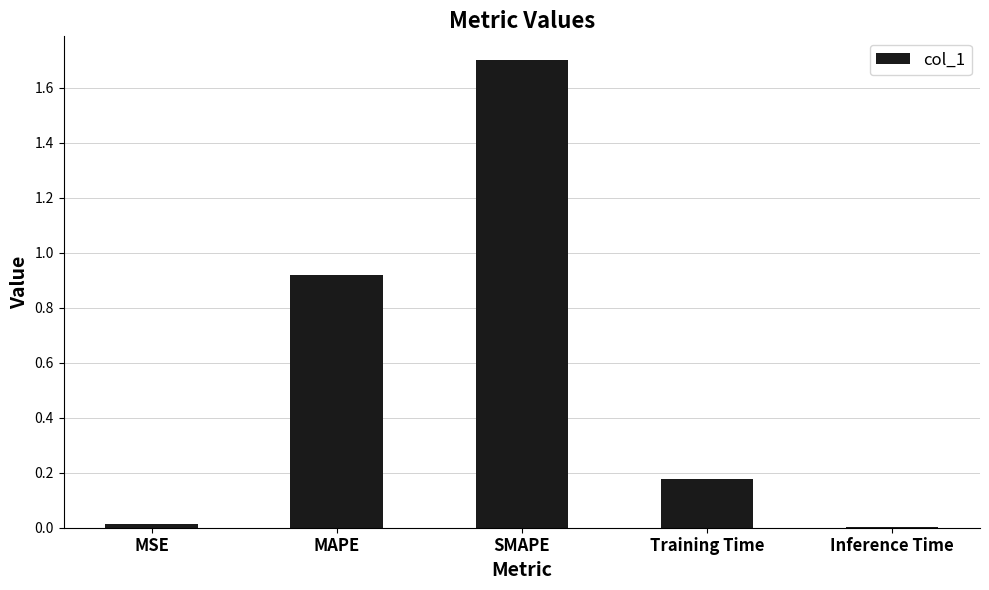

True or false: the data shows 0.0 at MSE.

True